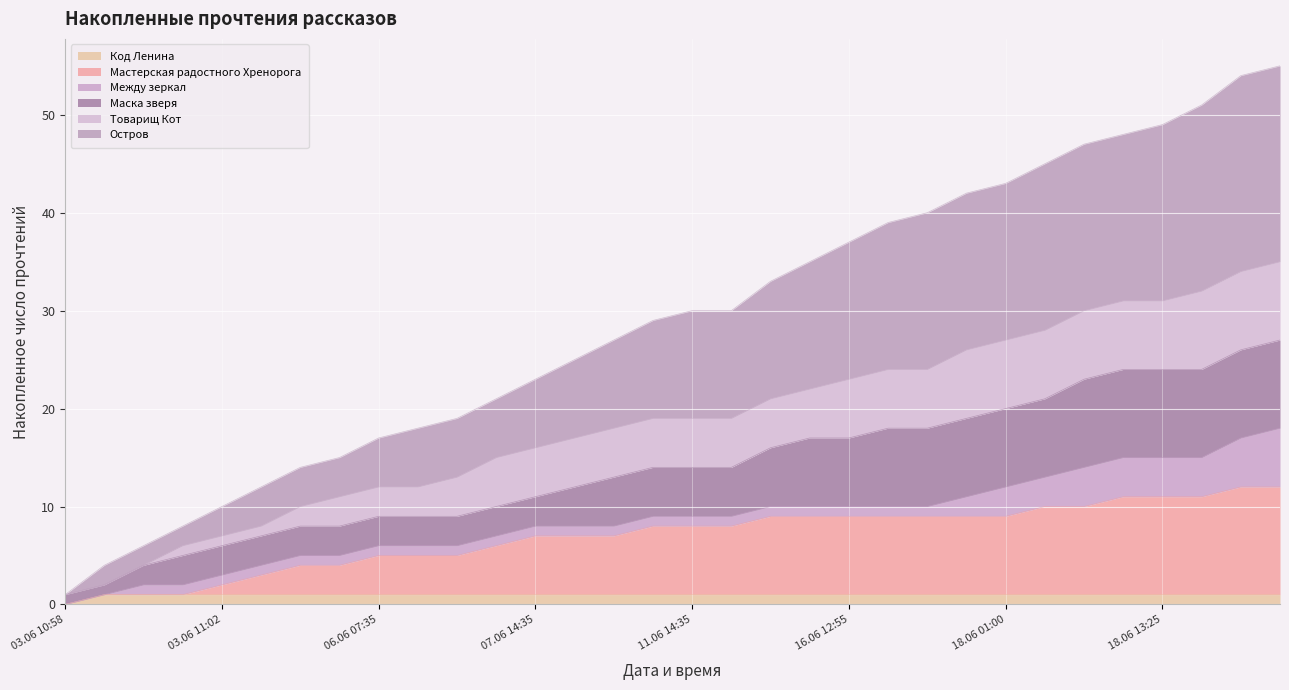

Which series has the widest spread of values?

Остров